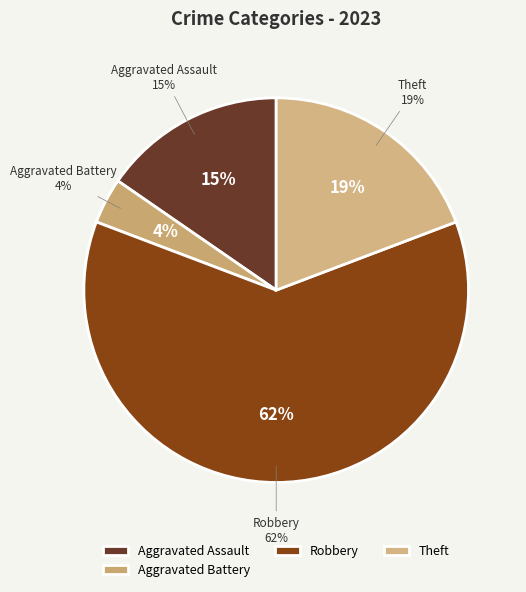

To the nearest percent, what is the combined percentage of Robbery and Aggravated Assault?

77%